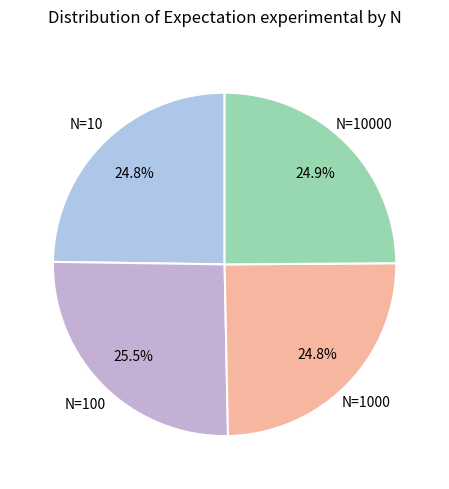

How much of the chart is everything except N=10?

75.2%